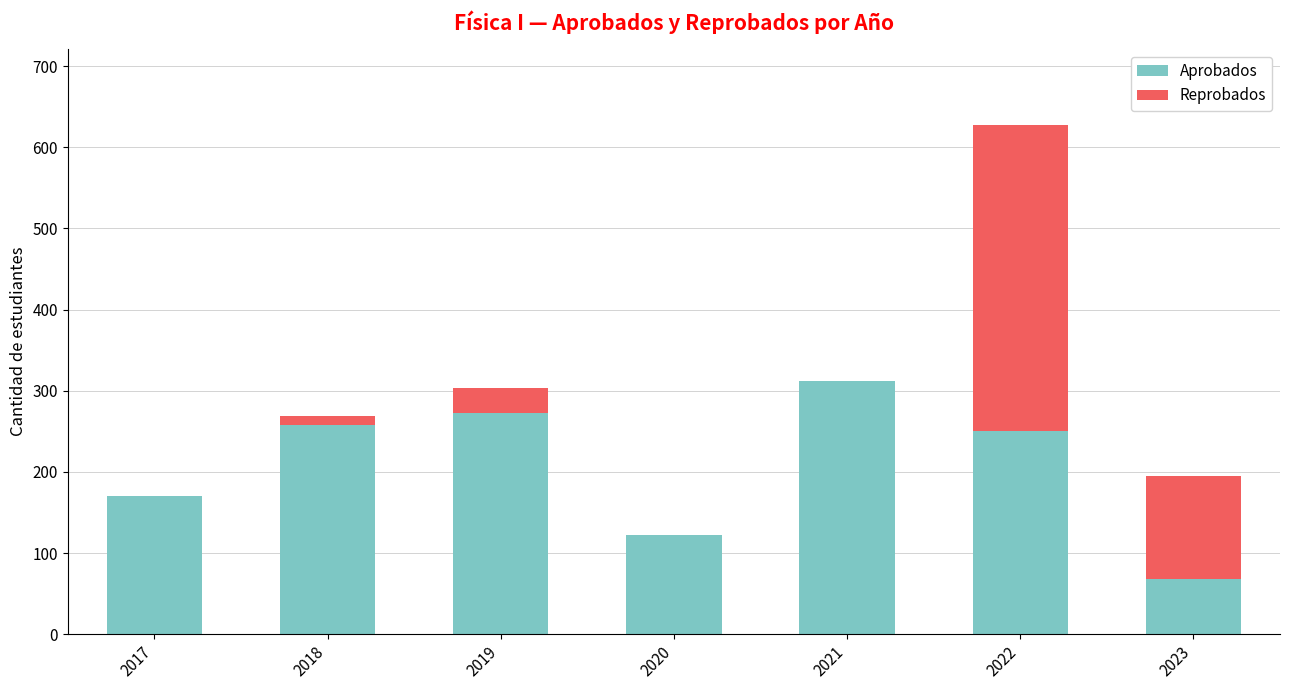

At which label does Aprobados reach its peak?

2021